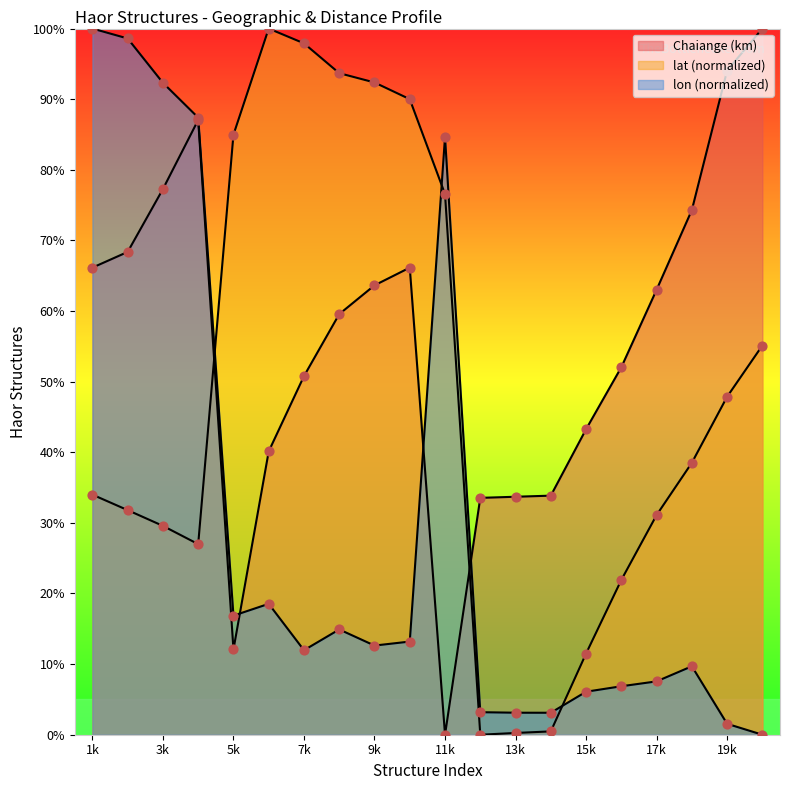

At which category is the sum across all series the highest?

4